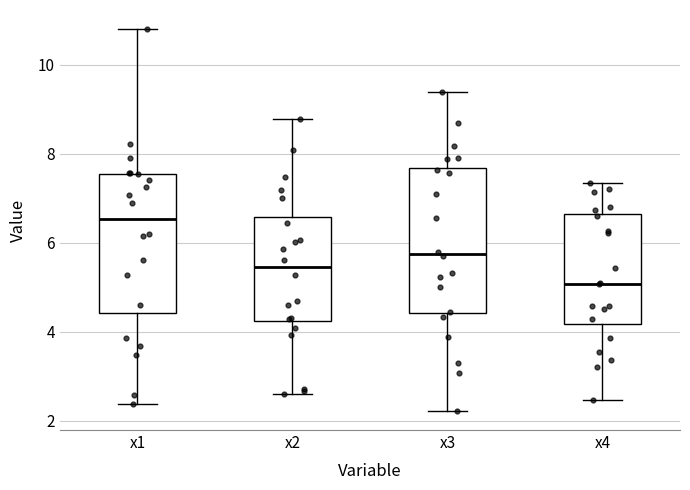

Which box's median line is the lowest?

x4